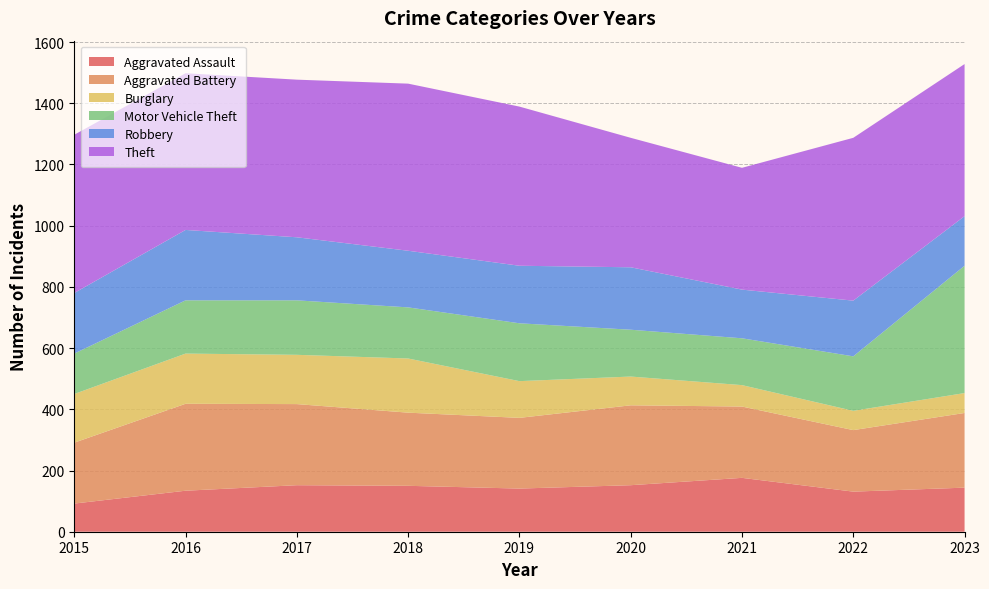

Reading left to right, what are all the values shown in this chart?

Aggravated Assault: 92	134	152	150	141	152	176	131	144
Aggravated Battery: 199	284	265	239	231	261	233	201	244
Burglary: 159	164	161	177	120	94	70	63	65
Motor Vehicle Theft: 132	174	178	167	189	153	153	178	416
Robbery: 198	230	206	185	188	204	159	182	162
Theft: 517	512	515	546	520	423	398	532	497